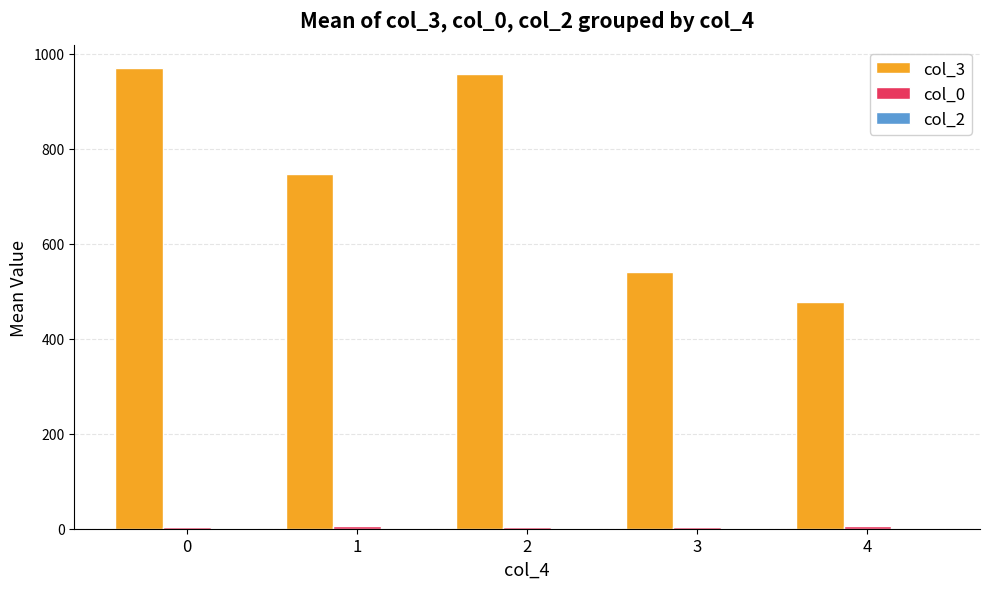

What is the maximum value shown in the chart?

969.0